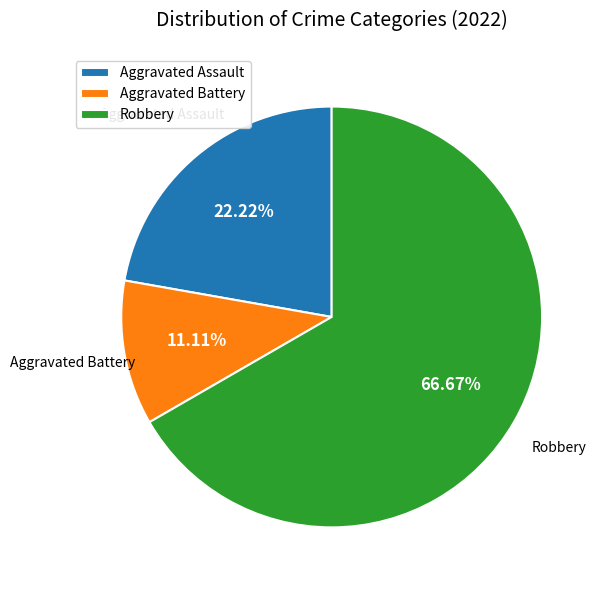

Is it true that Aggravated Assault is 14% of the pie?

False